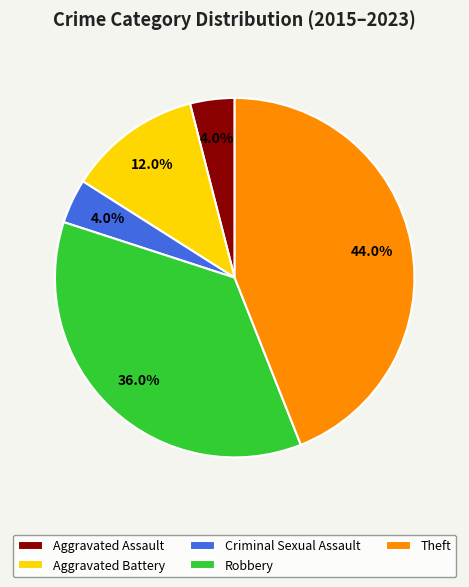

To the nearest percent, what portion does Robbery represent?

36%